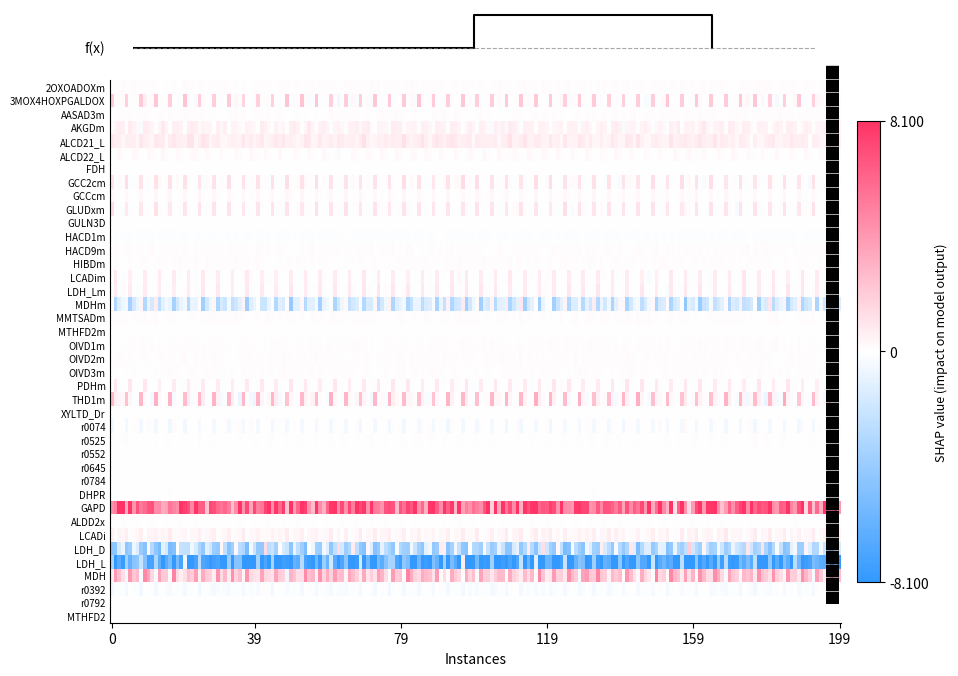

Rank the categories by value from highest to lowest.

GAPD, MDH, ALCD21_L, AKGDm, LCADi, ALCD22_L, 2OXOADOXm, HIBDm, MMTSADm, OIVD2m, OIVD1m, HACD9m, OIVD3m, ALDD2x, AASAD3m, r0525, GCCcm, r0074, r0645, FDH, GULN3D, XYLTD_Dr, r0552, 3MOX4HOXPGALDOX, GCC2cm, GLUDxm, LCADim, LDH_Lm, MTHFD2m, PDHm, THD1m, DHPR, r0792, r0784, MTHFD2, HACD1m, r0392, MDHm, LDH_D, LDH_L